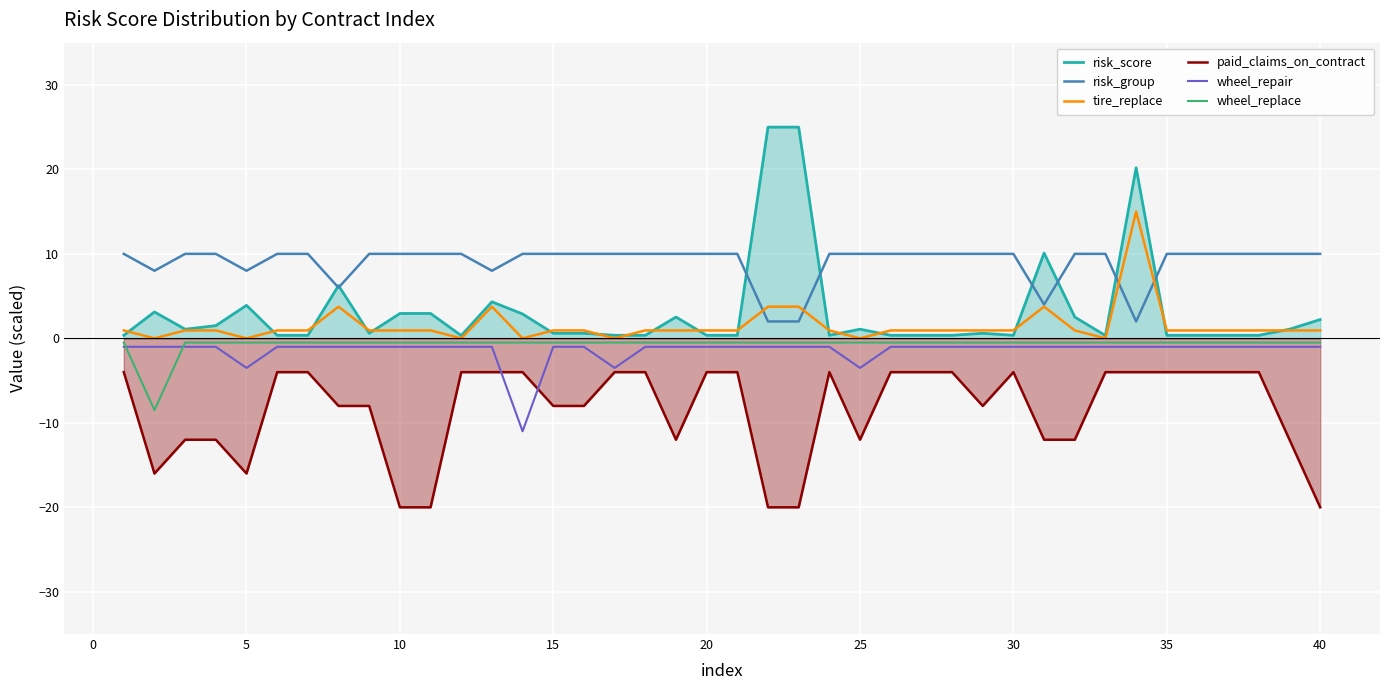

What are all the series names shown in the legend?

risk_score, risk_group, tire_replace, paid_claims_on_contract, wheel_repair, wheel_replace